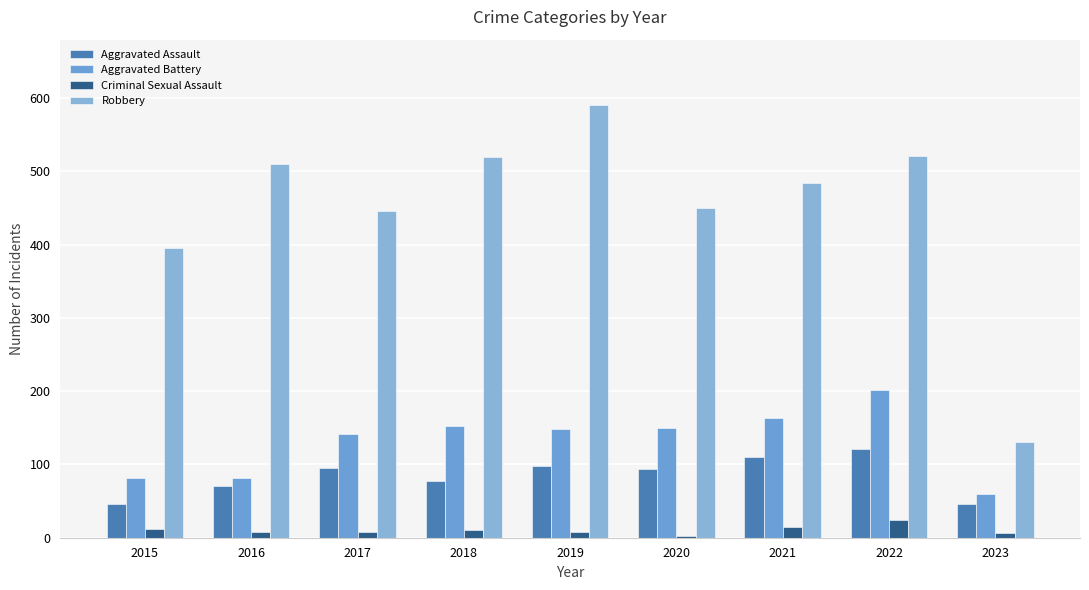

At which category does the chart reach its peak across all series?

2019